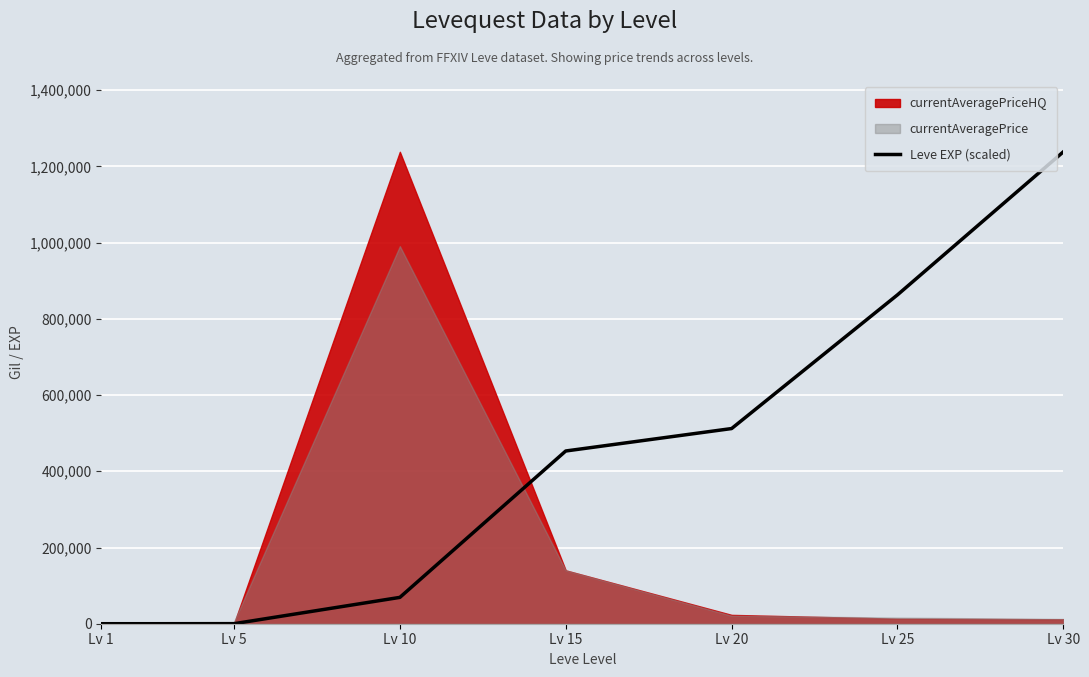

What is the change in value from Lv 1 to Lv 15?

+453241.3